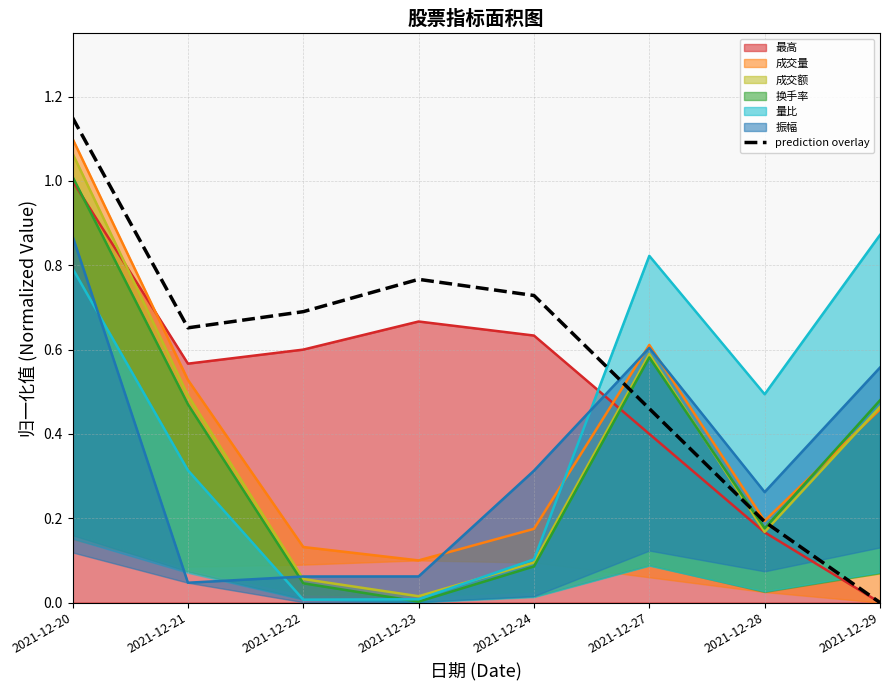

Rank the categories by value from highest to lowest.

2021-12-20, 2021-12-23, 2021-12-24, 2021-12-22, 2021-12-21, 2021-12-27, 2021-12-28, 2021-12-29